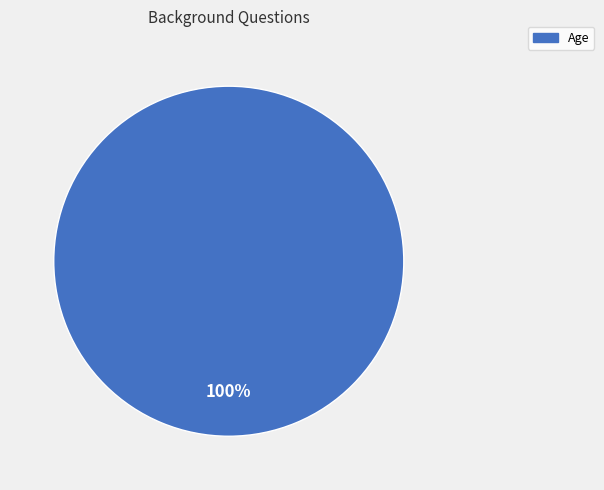

What percentage is the Age slice, to the nearest percent?

100%